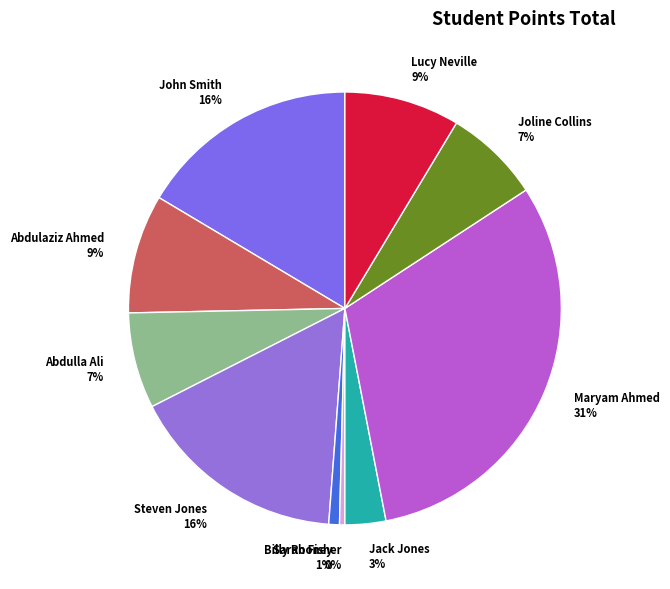

Which slice is the largest?

Maryam Ahmed